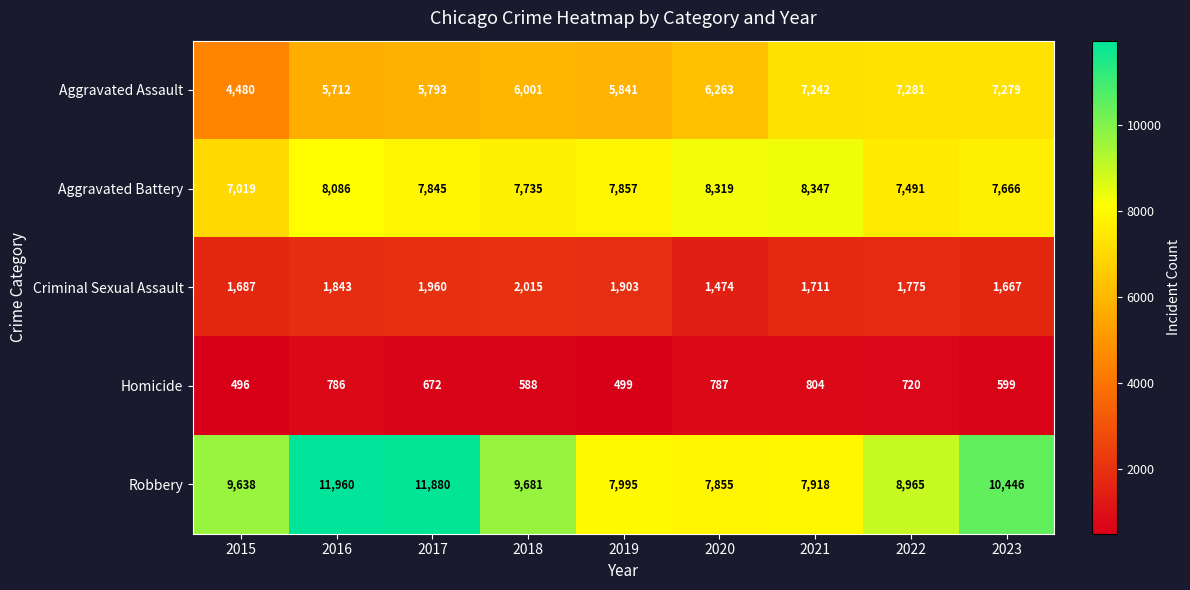

True or false: Criminal Sexual Assault has a value of 1667 at 2023.

True